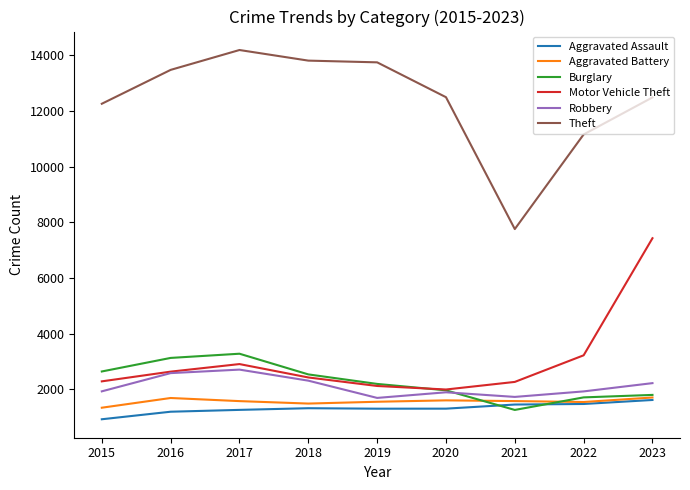

Is it true that Burglary equals 1277 at 2019?

False